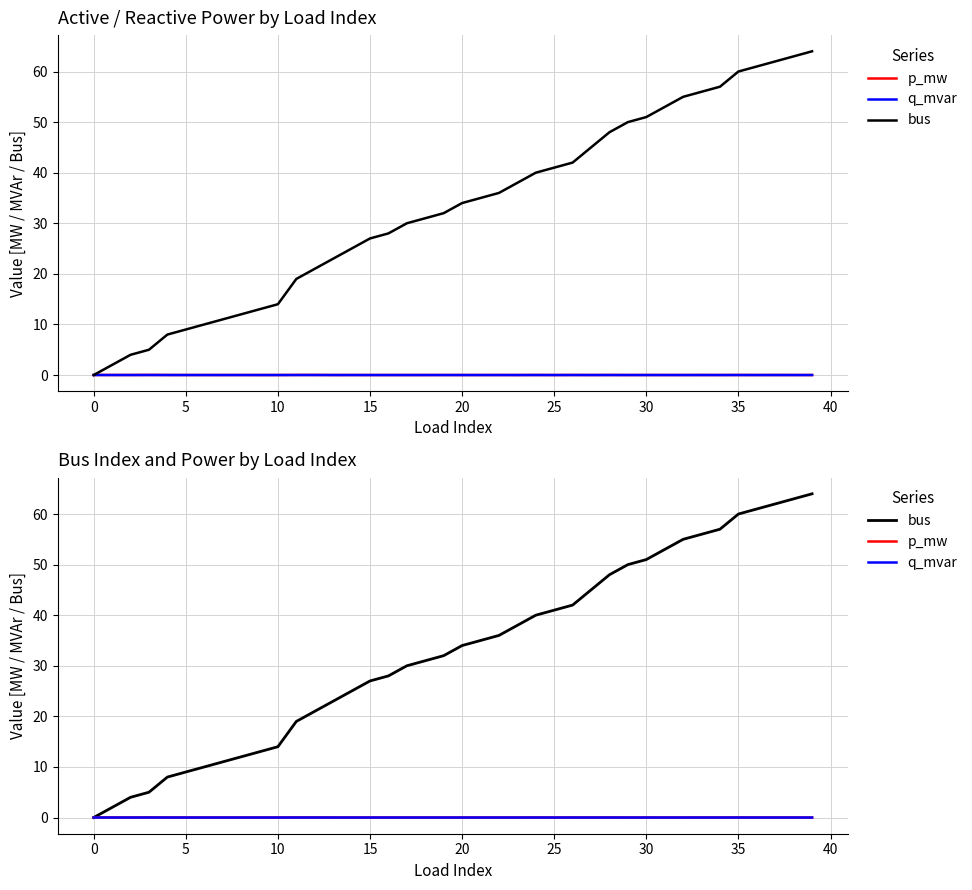

What is the sum of all p_mw values?

0.2